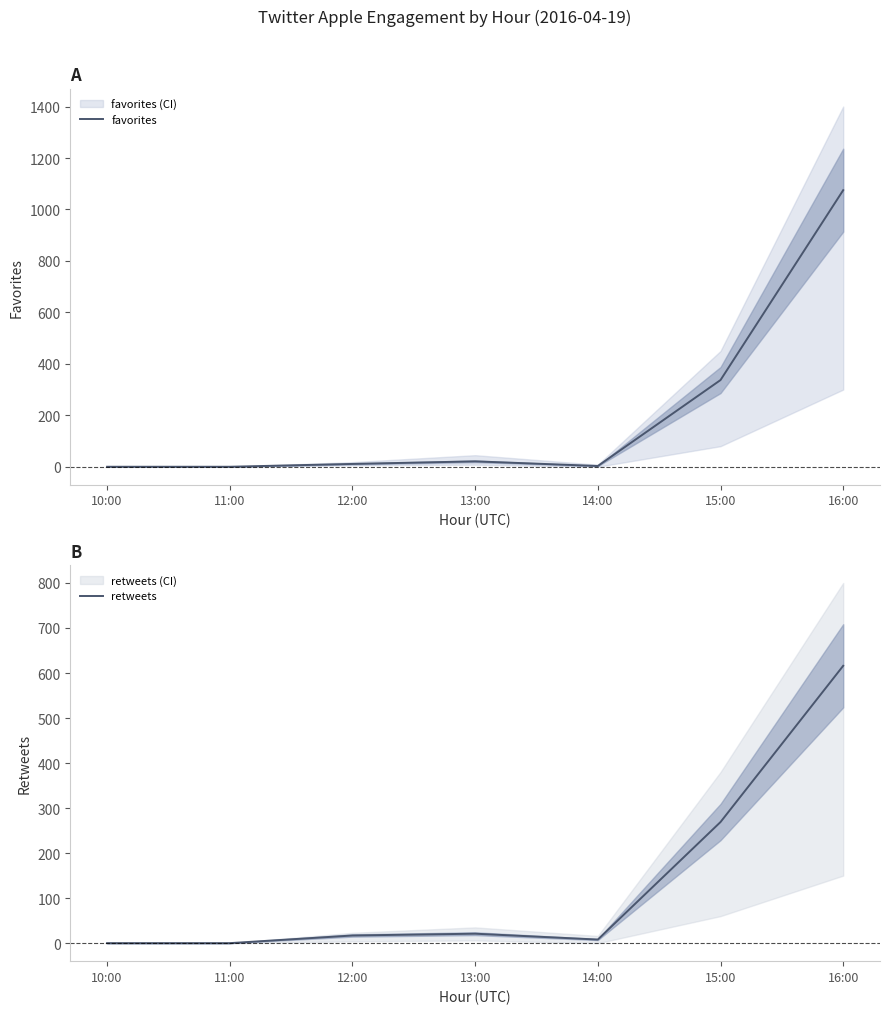

What is the spread (max minus min) of values at 16:00?

459